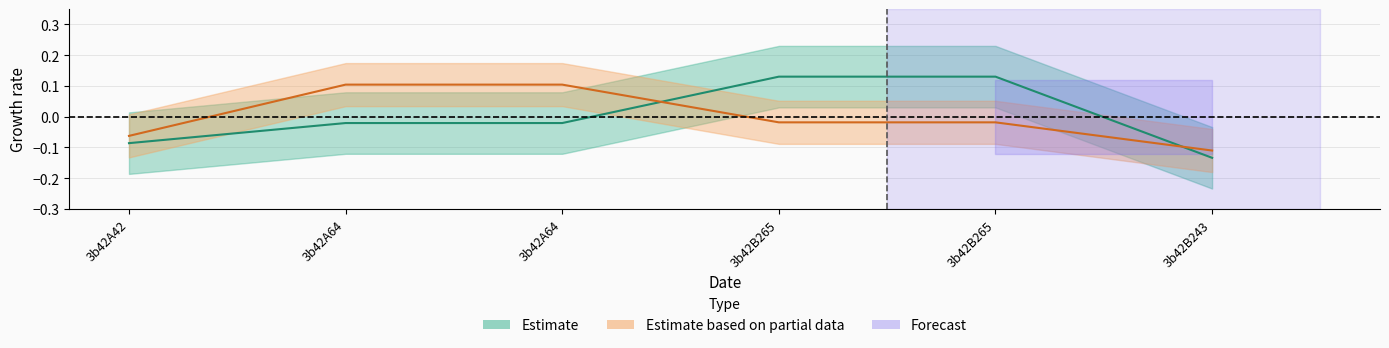

What is the minimum value shown in the chart?

-0.1